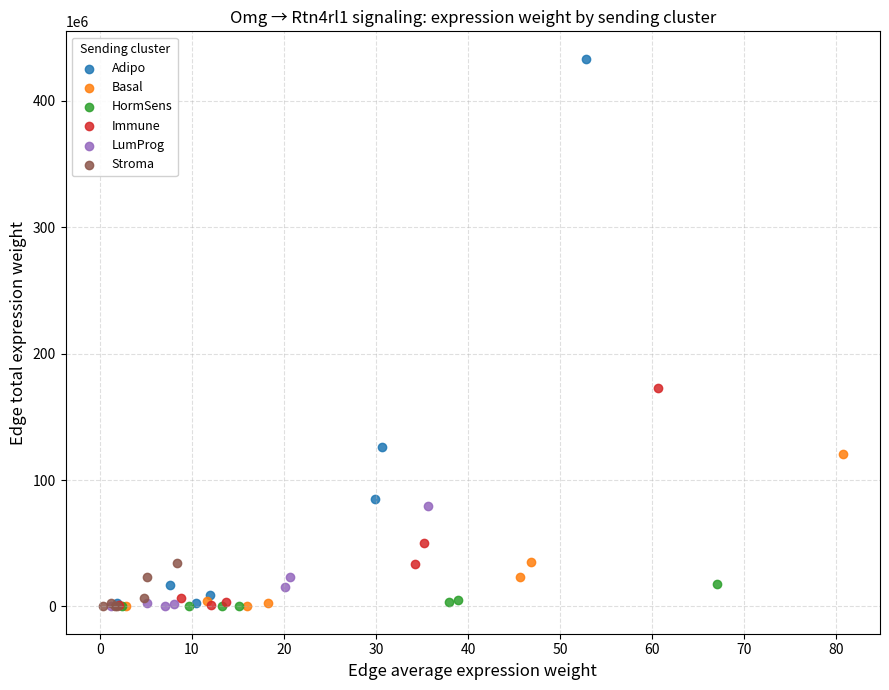

Which series contains the highest Y value?

Adipo